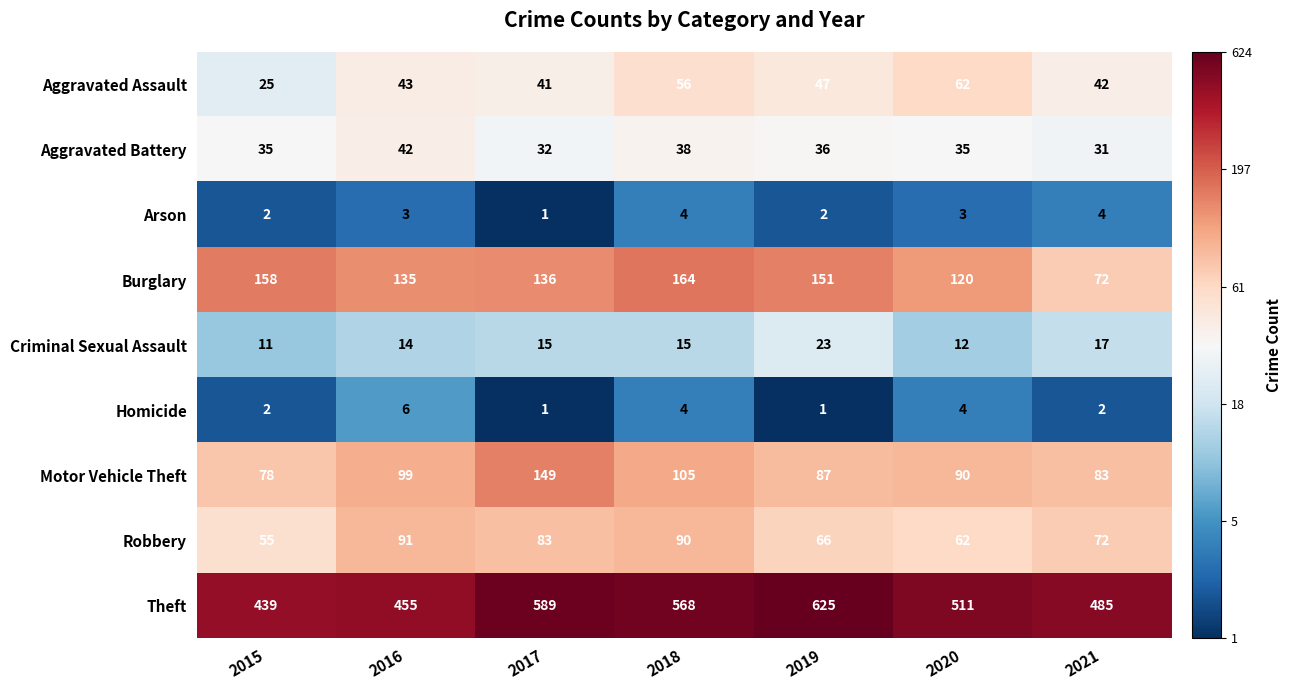

How many Homicide values are between 1 and 4?

6